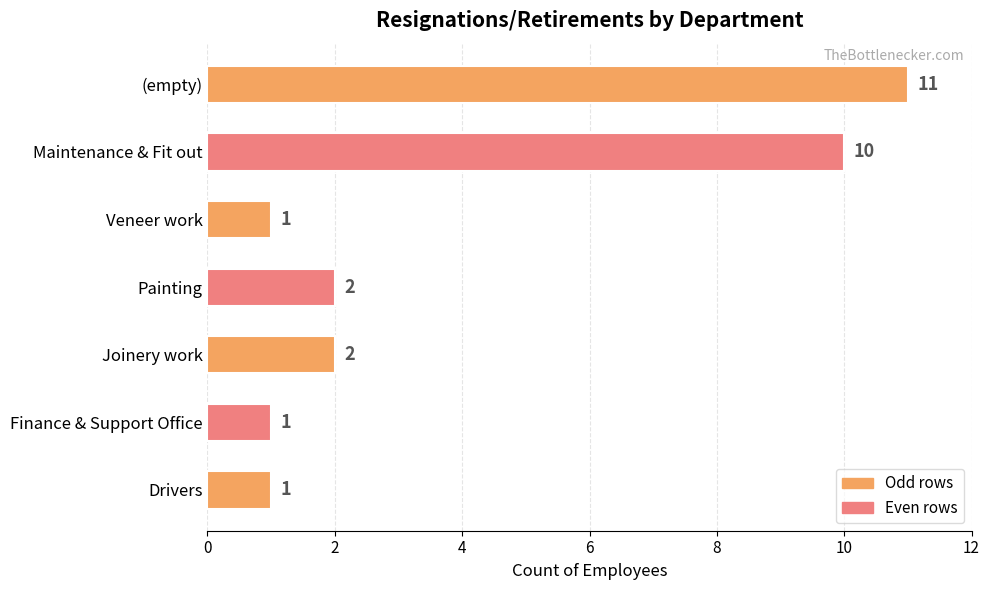

Which has a higher value, Painting or Finance & Support Office?

Painting